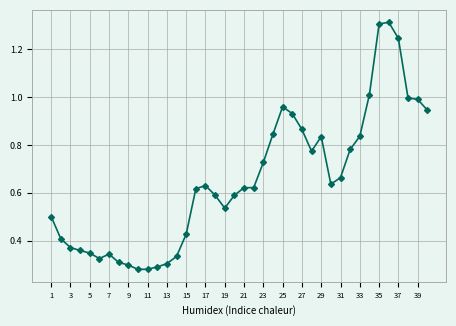

Does the chart have visible grid lines?

Yes